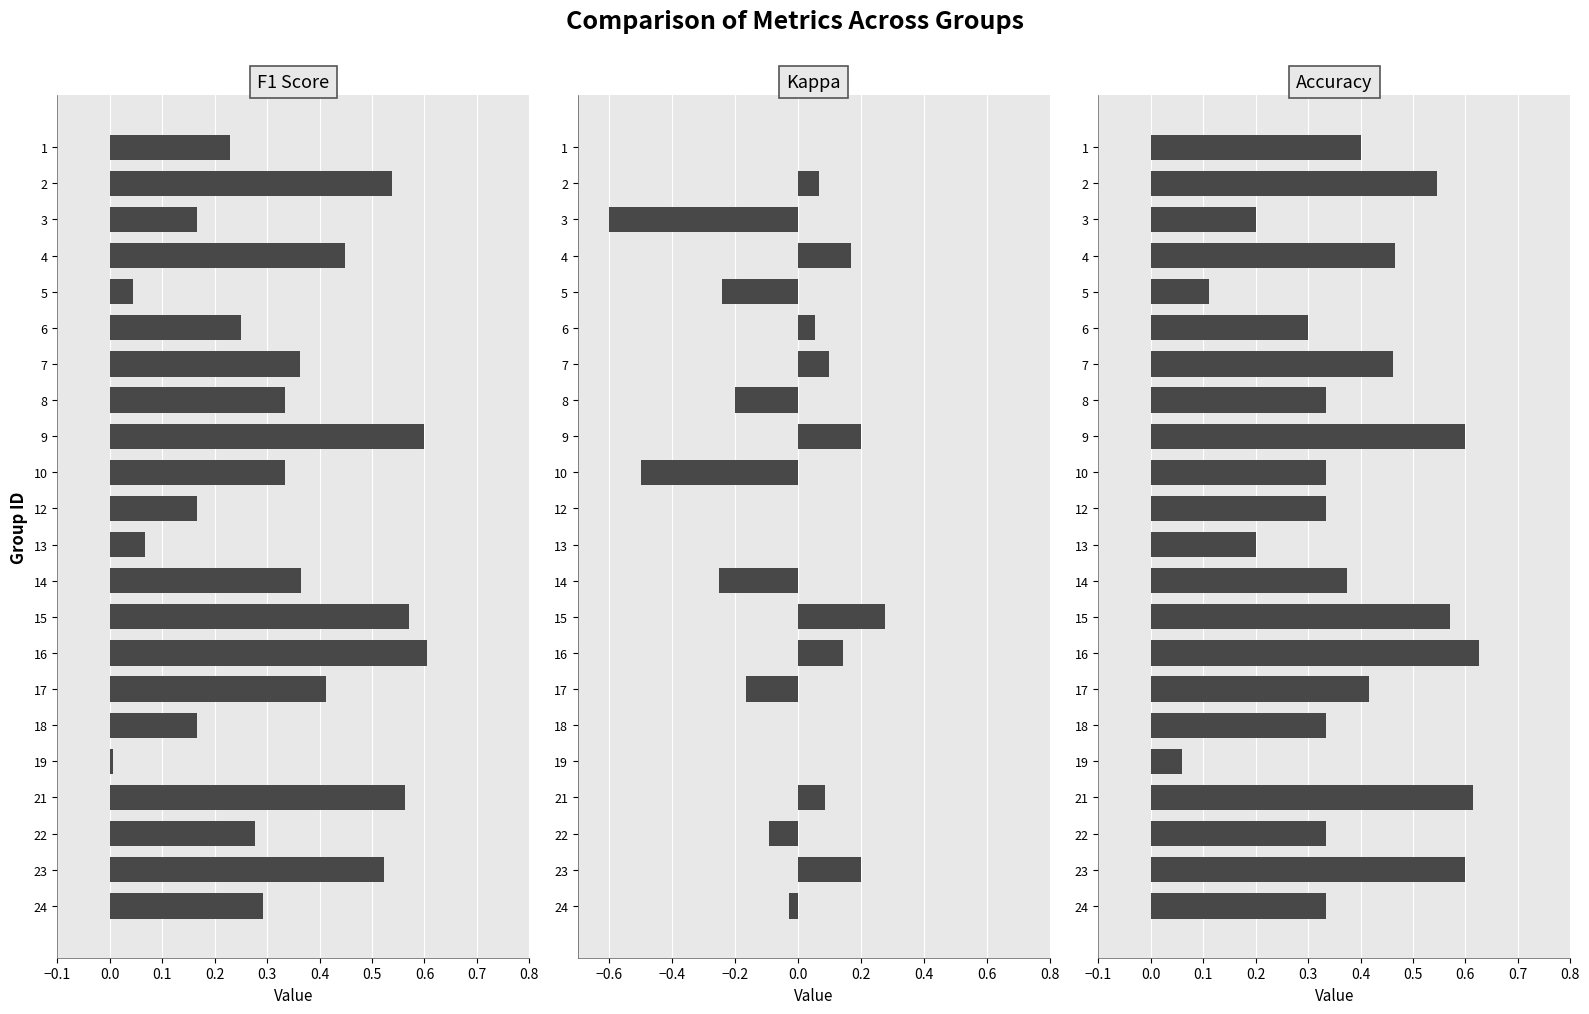

Reading left to right, transcribe all the data shown in this chart.

F1 Score: 0.2	0.5	0.2	0.4	0.0	0.3	0.4	0.3	0.6	0.3	0.2	0.1	0.4	0.6	0.6	0.4	0.2	0.0	0.6	0.3	0.5	0.3
Kappa: 0.0	0.1	-0.6	0.2	-0.2	0.1	0.1	-0.2	0.2	-0.5	0.0	0.0	-0.2	0.3	0.1	-0.2	0.0	0.0	0.1	-0.1	0.2	-0.0
Accuracy: 0.4	0.5	0.2	0.5	0.1	0.3	0.5	0.3	0.6	0.3	0.3	0.2	0.4	0.6	0.6	0.4	0.3	0.1	0.6	0.3	0.6	0.3